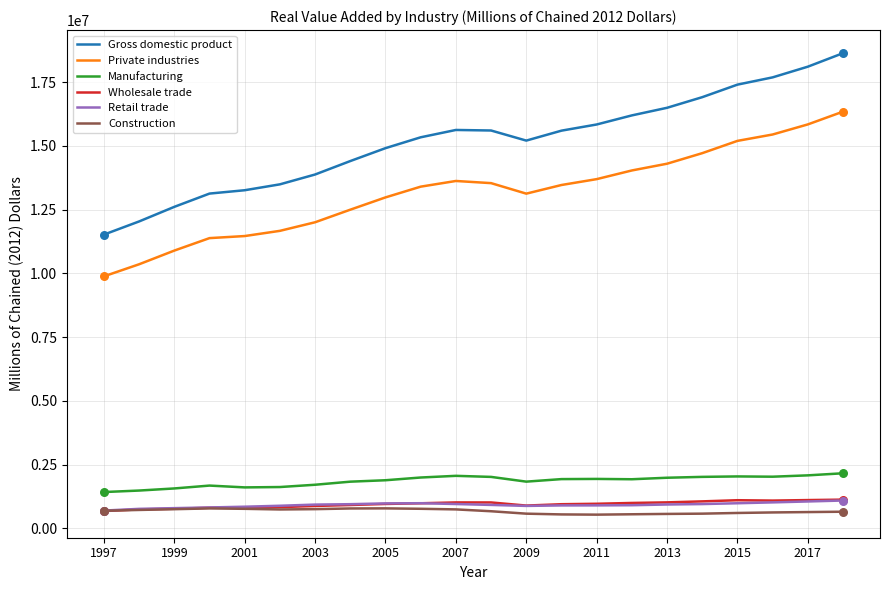

Which series has the largest total across all categories?

Gross domestic product